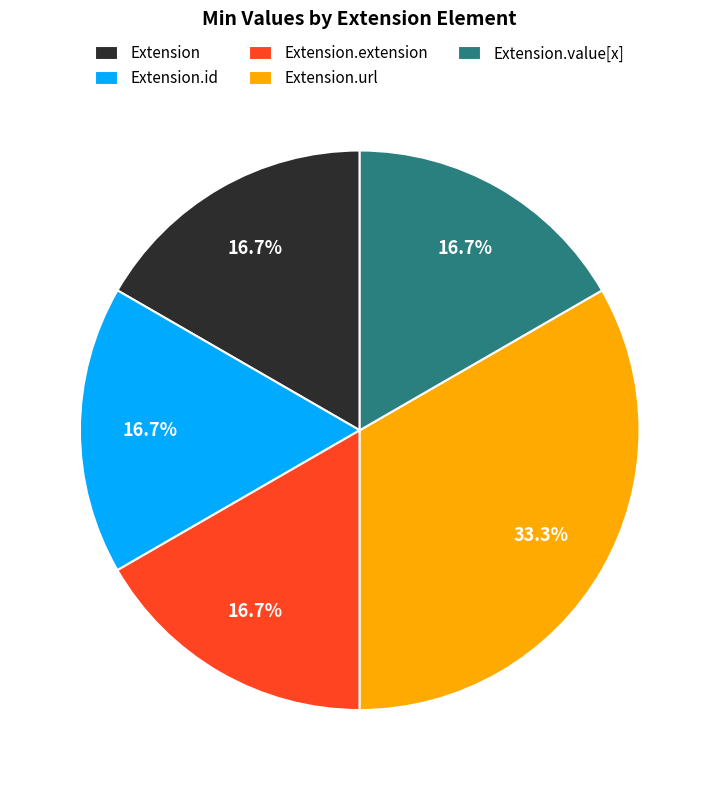

Does Extension.id account for over 50% of the chart?

No